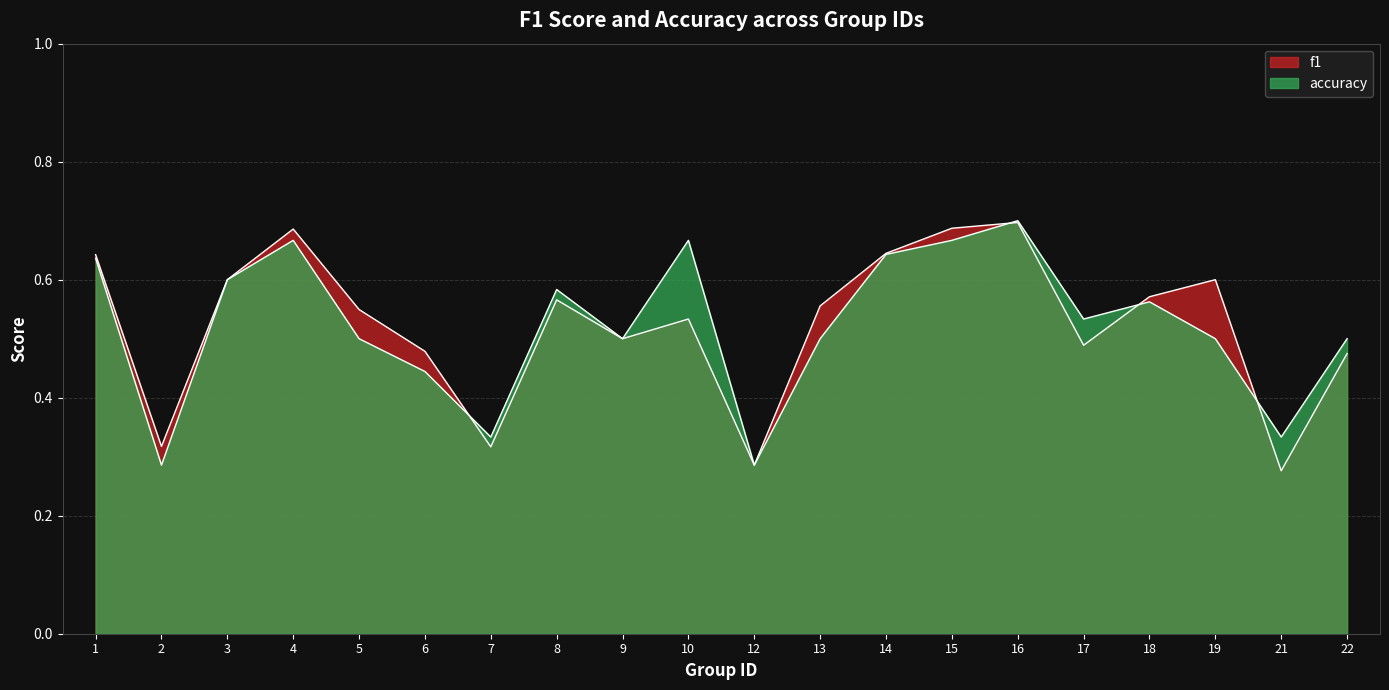

What are all the series names shown in the legend?

f1, accuracy